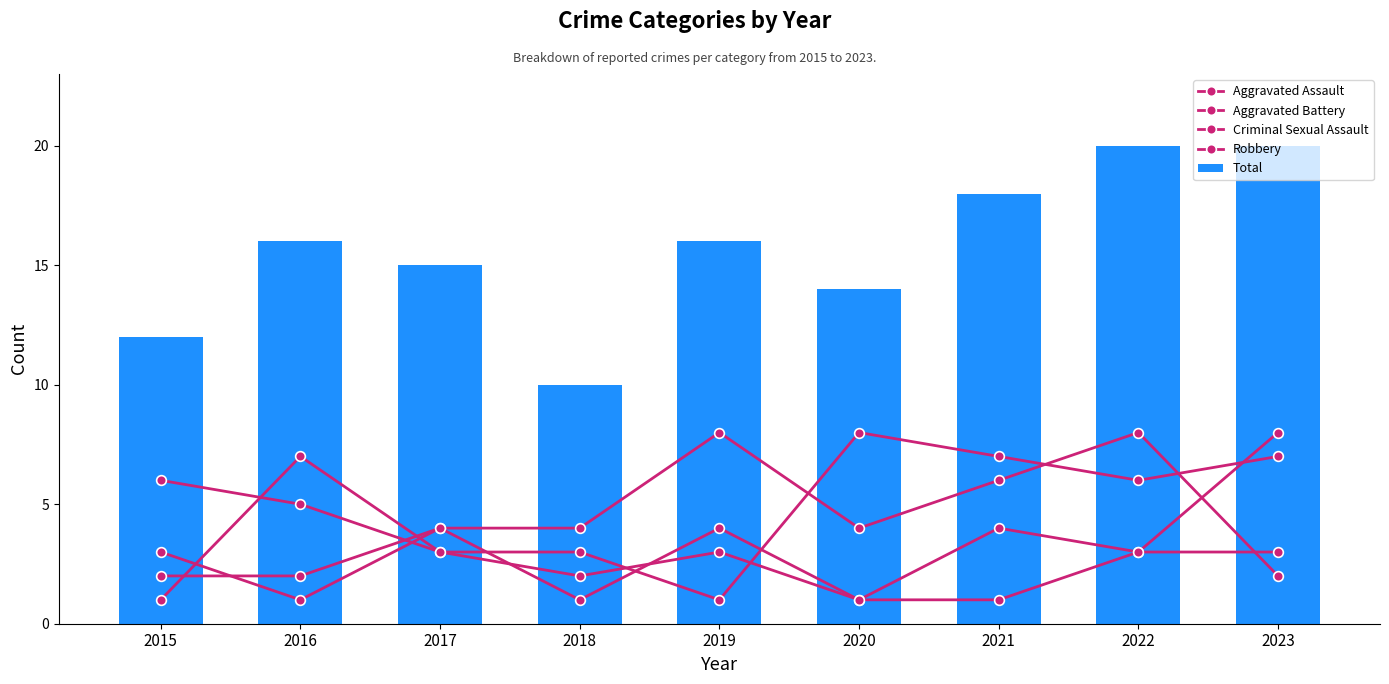

What is the value of the Aggravated Assault bar at the 6th from the left?

4